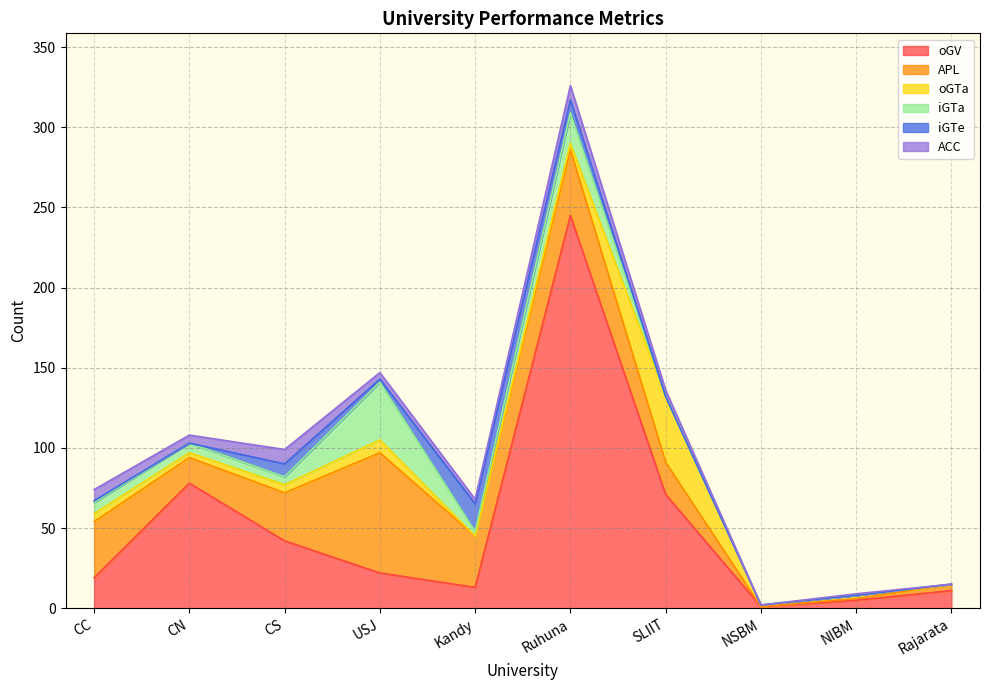

What position from the left is CN?

2